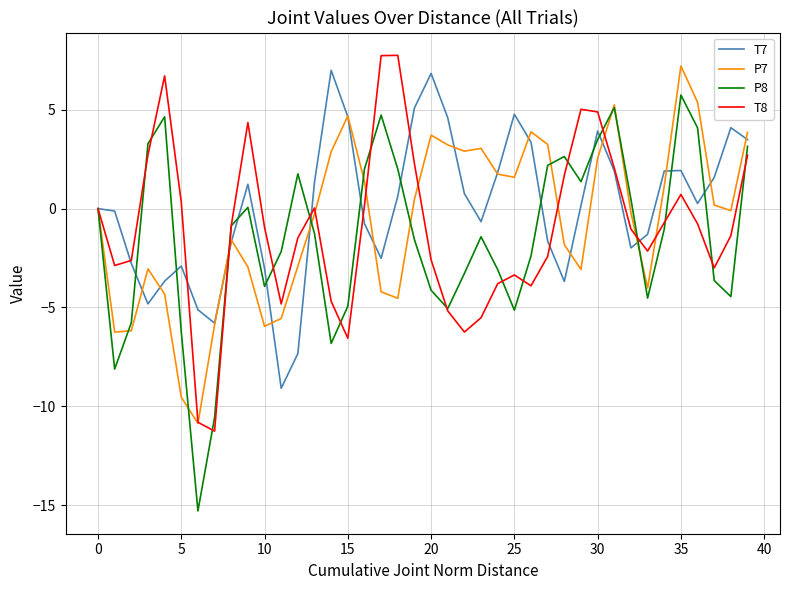

What is the minimum value shown in the chart?

-15.3